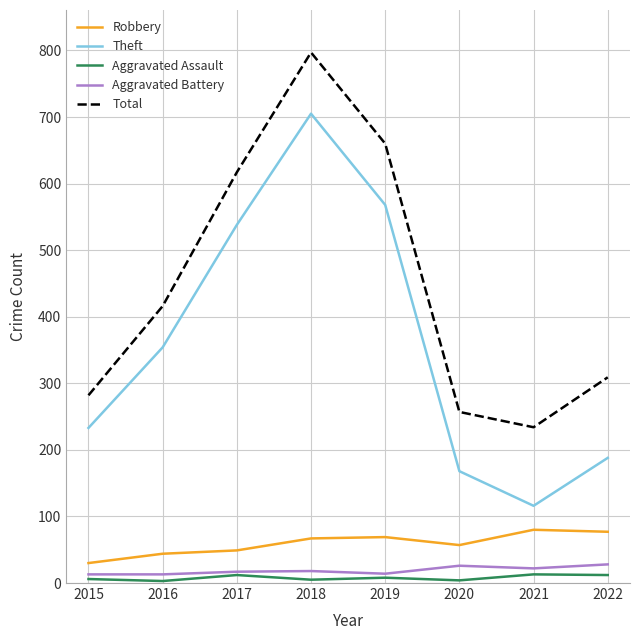

True or false: Robbery has a value of 49 at 2017.

True